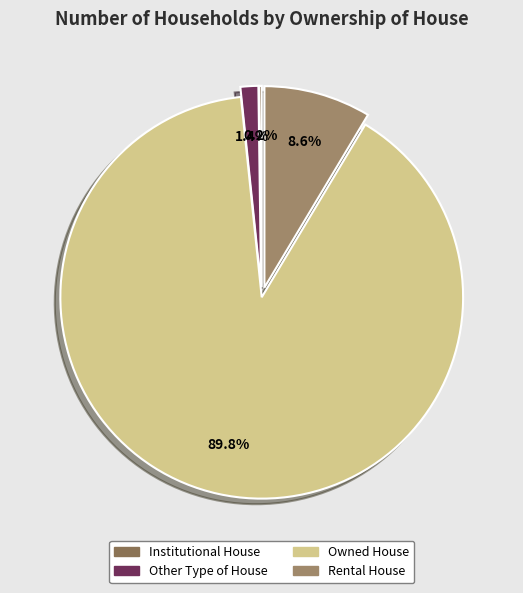

The Institutional House slice represents 5% of the pie. True or false?

False